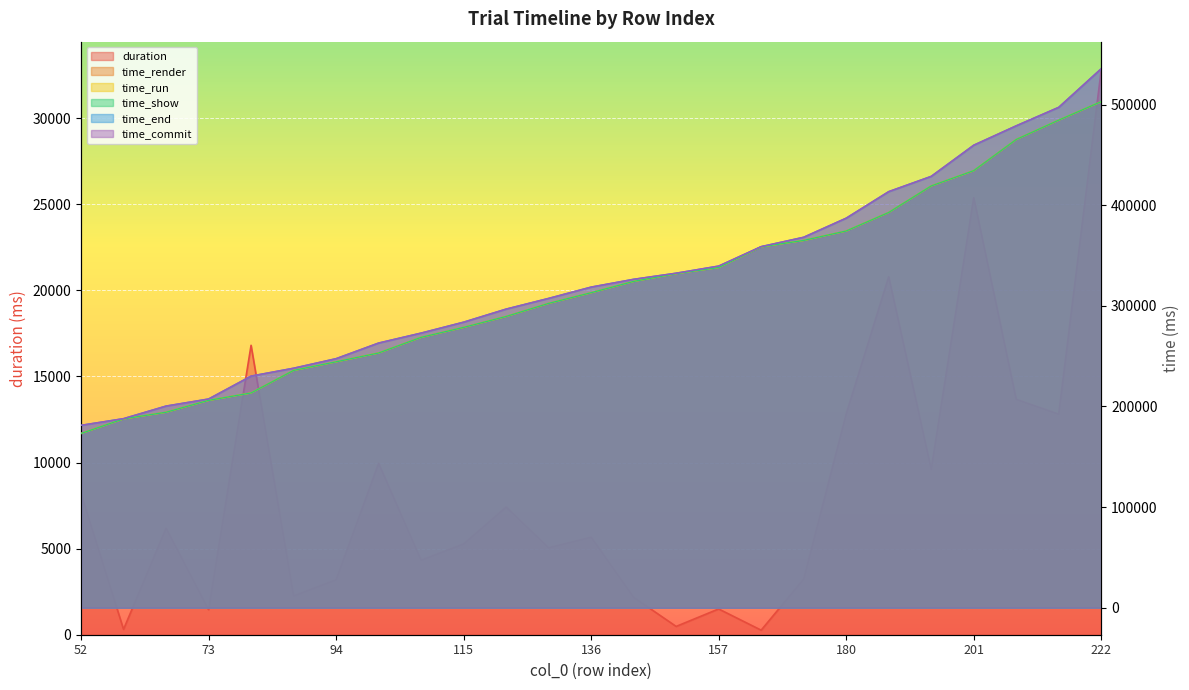

True or false: time_show and time_commit intersect in this chart.

False